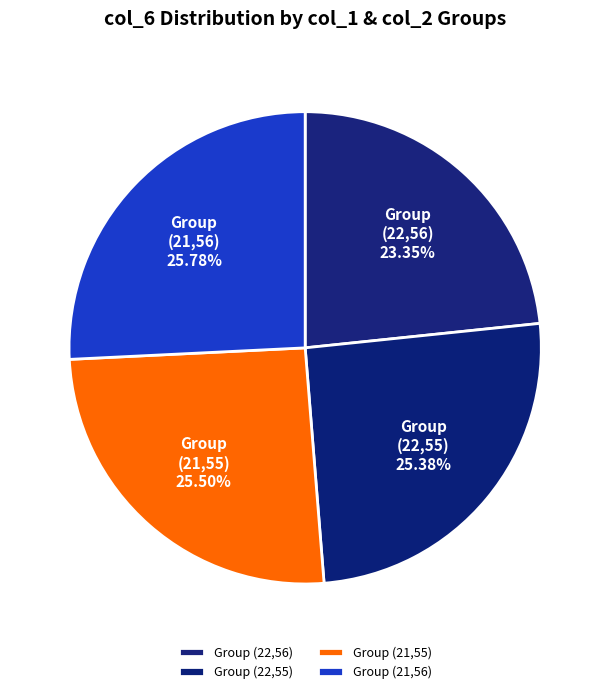

Does any single category account for the majority?

No